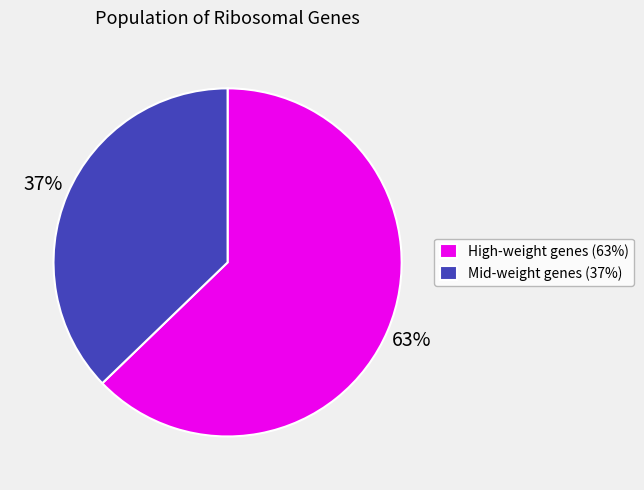

What percentage is the Mid-weight genes (37%) slice, to the nearest percent?

37%